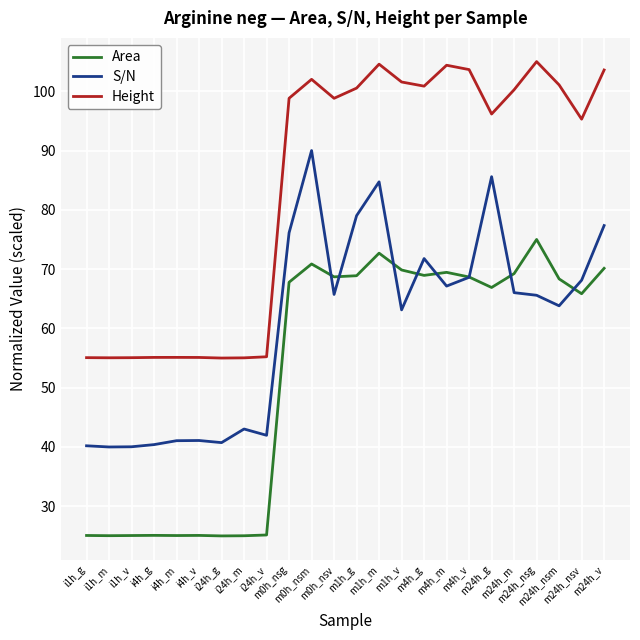

After their last crossing, which series has the higher values: Area or S/N?

S/N